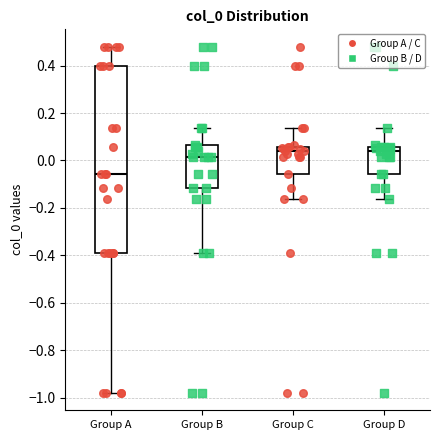

Reading left to right, read every box against the y-axis: the position of its median line, the range the box covers, and the ends of its whiskers. The values are not printed on the chart, so give them approximately, as read against the axis.

Group A: median -0.06, box -0.38 to 0.40, whiskers -0.98 to 0.48
Group B: median 0.02, box -0.12 to 0.06, whiskers -0.38 to 0.14
Group C: median 0.04, box -0.06 to 0.06, whiskers -0.16 to 0.14
Group D: median 0.04, box -0.06 to 0.06, whiskers -0.16 to 0.14